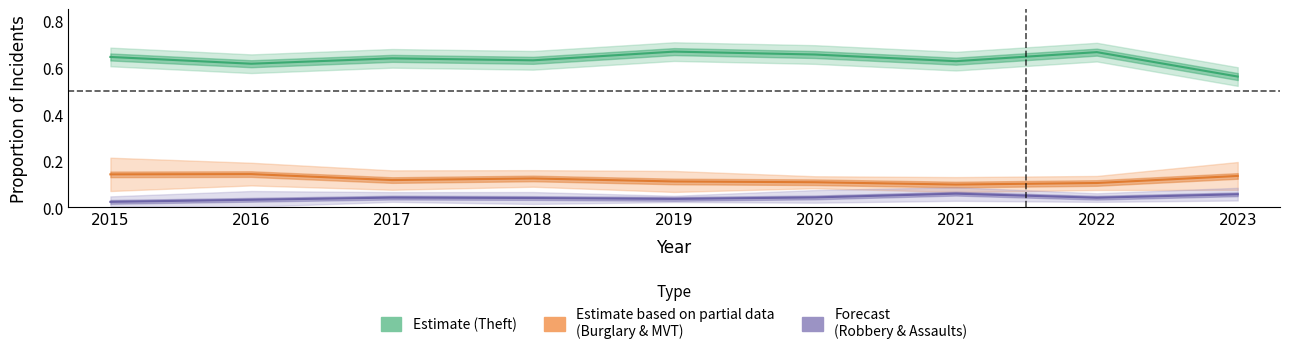

What is the lowest value of the Burglary & MVT (Partial) series?

0.1